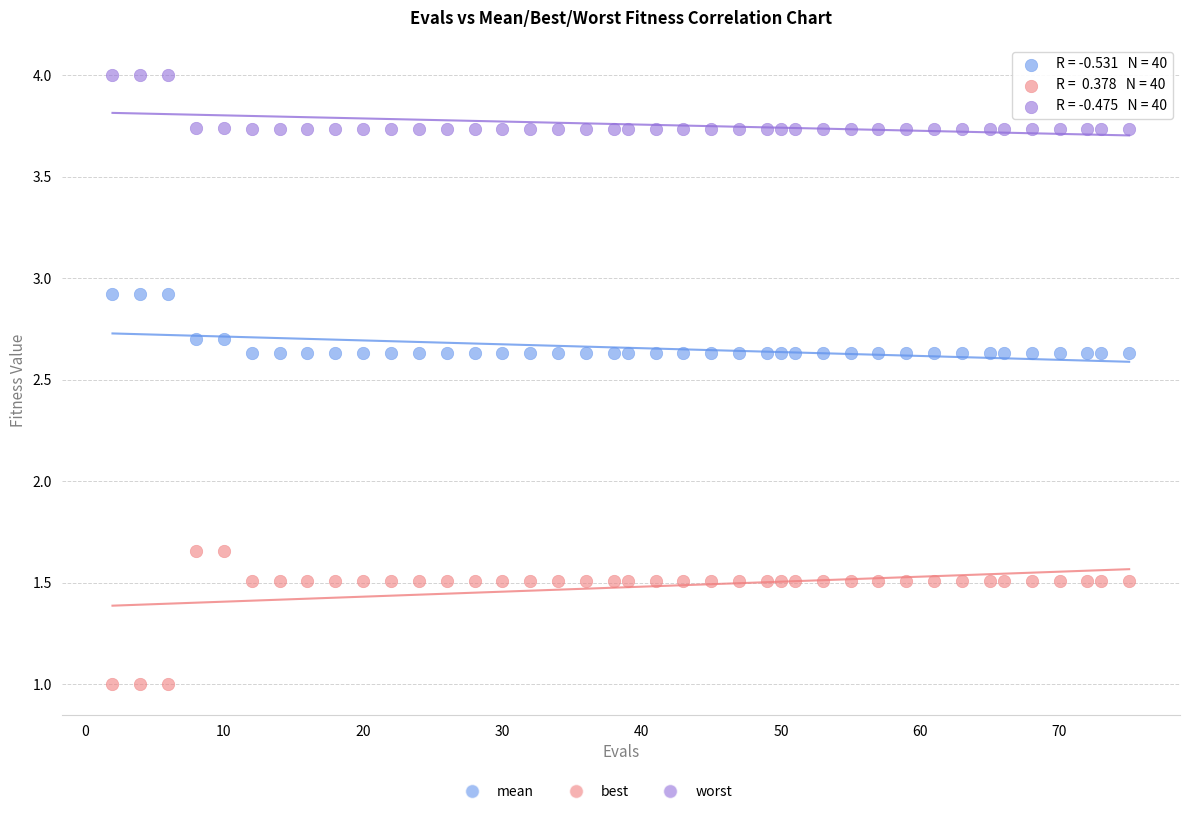

Which series reaches the maximum Y coordinate?

worst